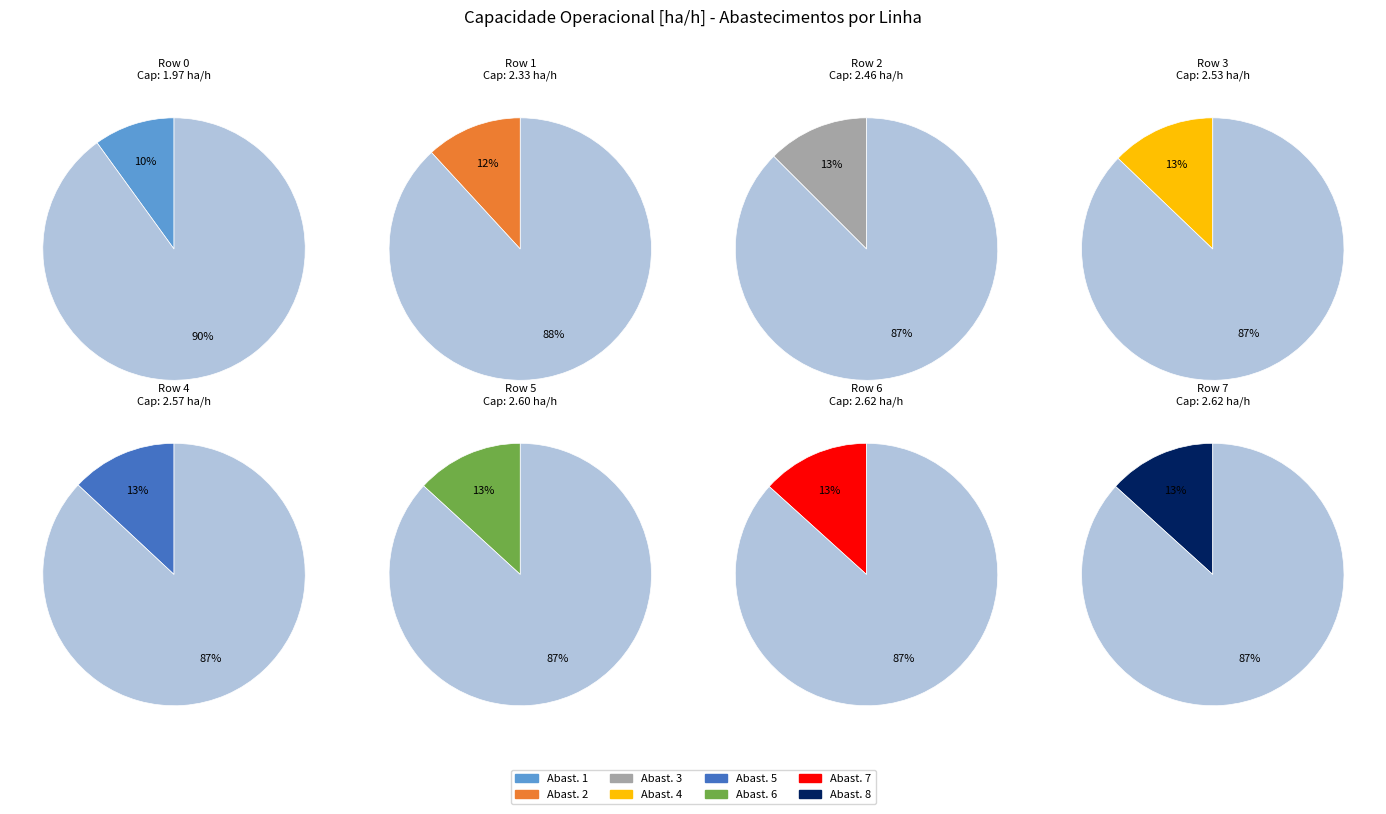

To the nearest percent, what is the combined percentage of 0 and 1?

22%